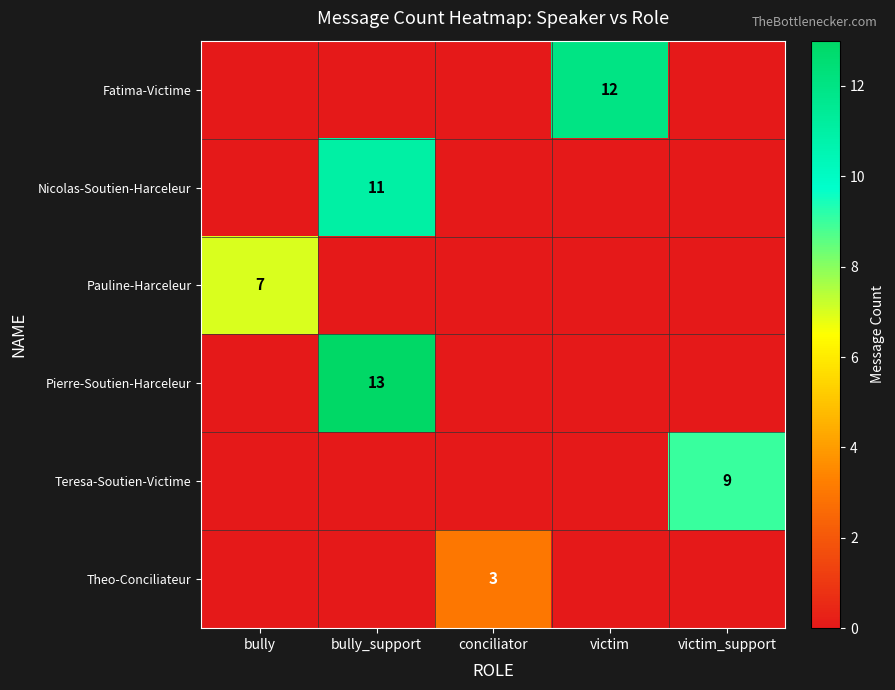

The Pierre-Soutien-Harceleur series shows 13 at bully_support. True or false?

True